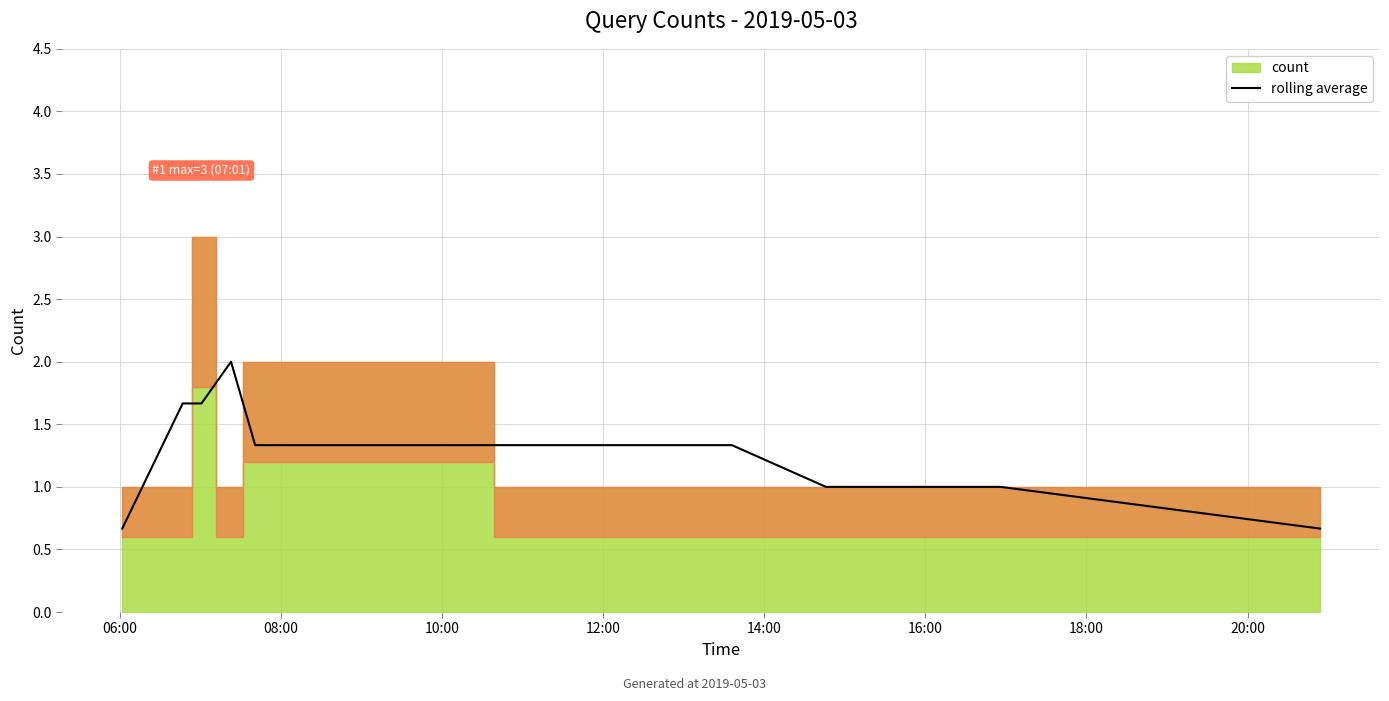

Approximately how many times larger is the value at 14:00 compared to 16:00?

1.0